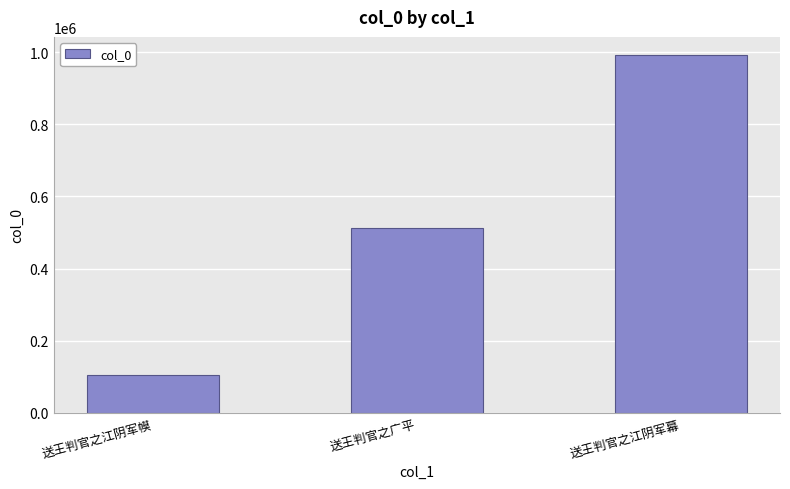

List the labels in order of value, smallest first.

送王判官之江阴军幙, 送王判官之广平, 送王判官之江阴军幕